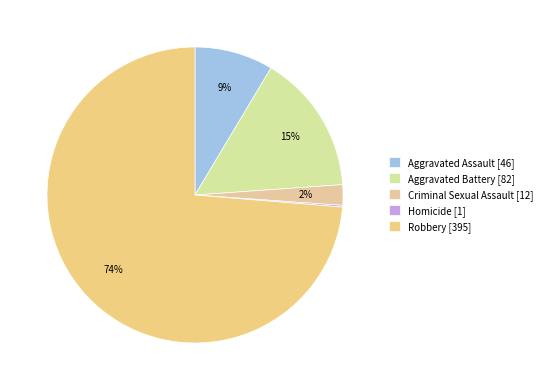

Between Criminal Sexual Assault and Aggravated Assault, which is larger?

Aggravated Assault